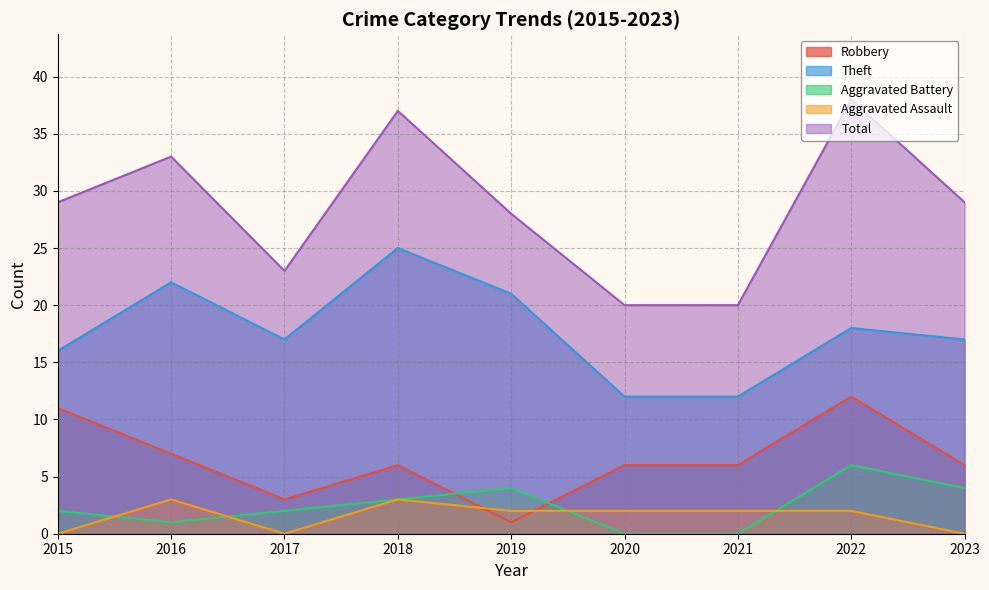

What is the sum of all Aggravated Assault values?

14